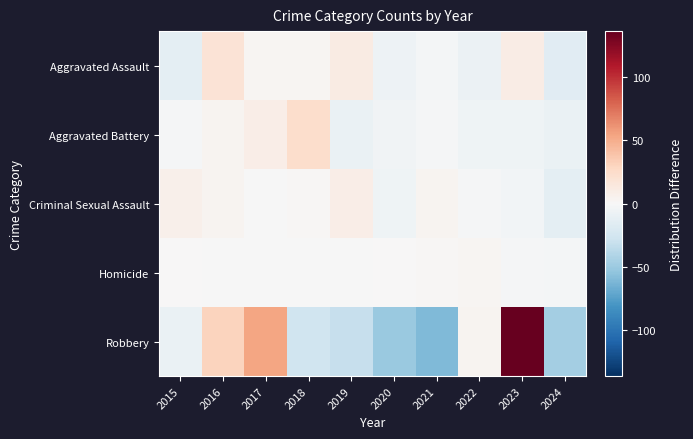

Between 2017 and 2018, which series saw the biggest shift?

Robbery